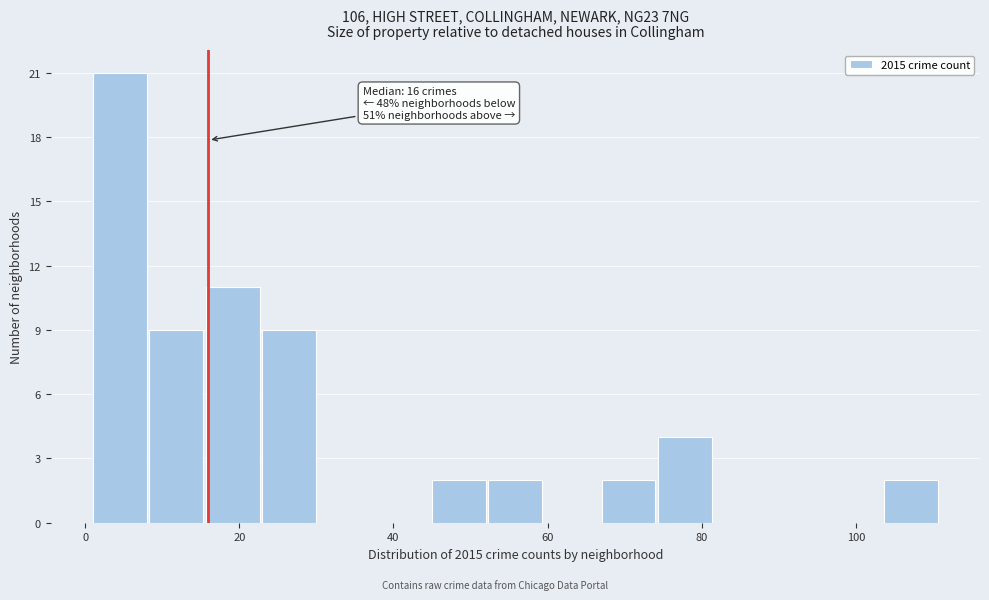

Around what value on the x-axis is the tallest bar? Give the approximate position of its centre, as read against the axis.

4